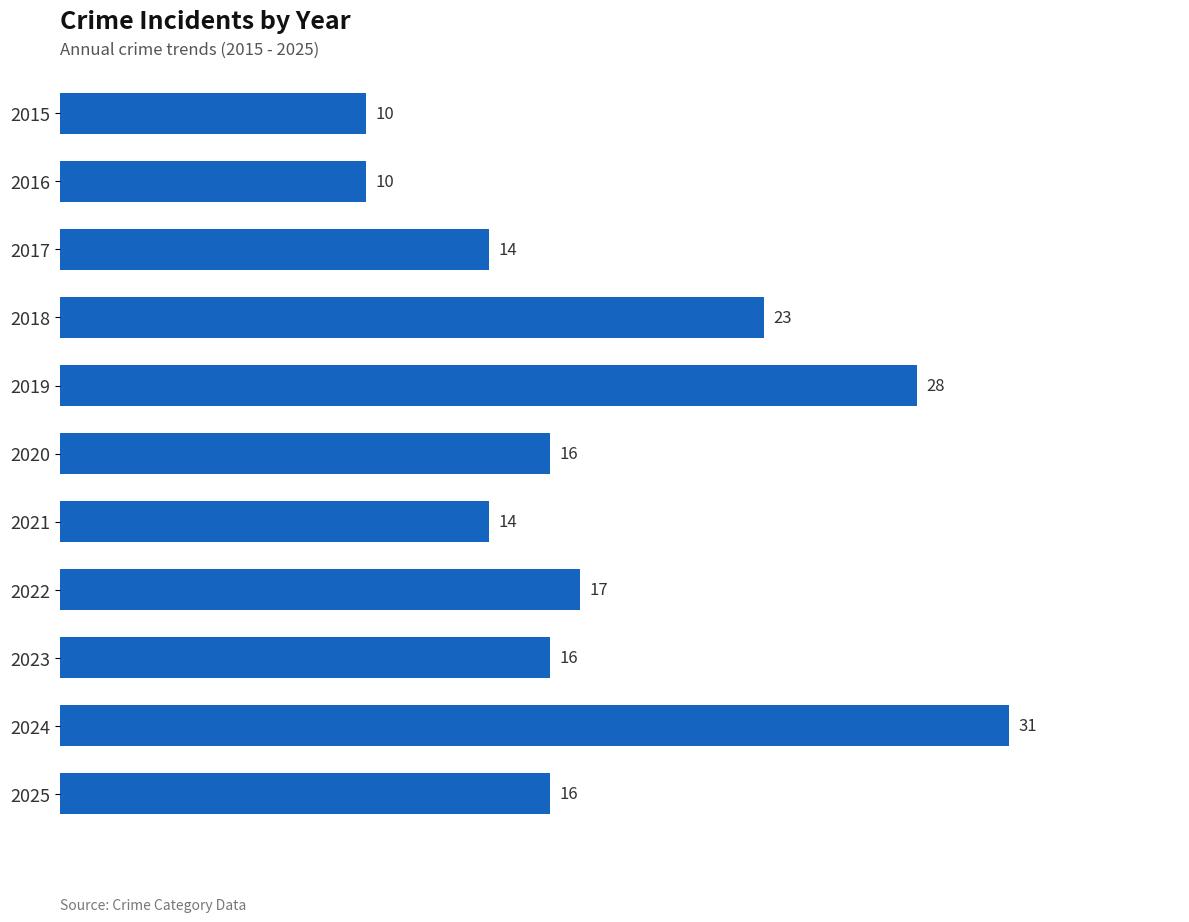

What is the average value?

18